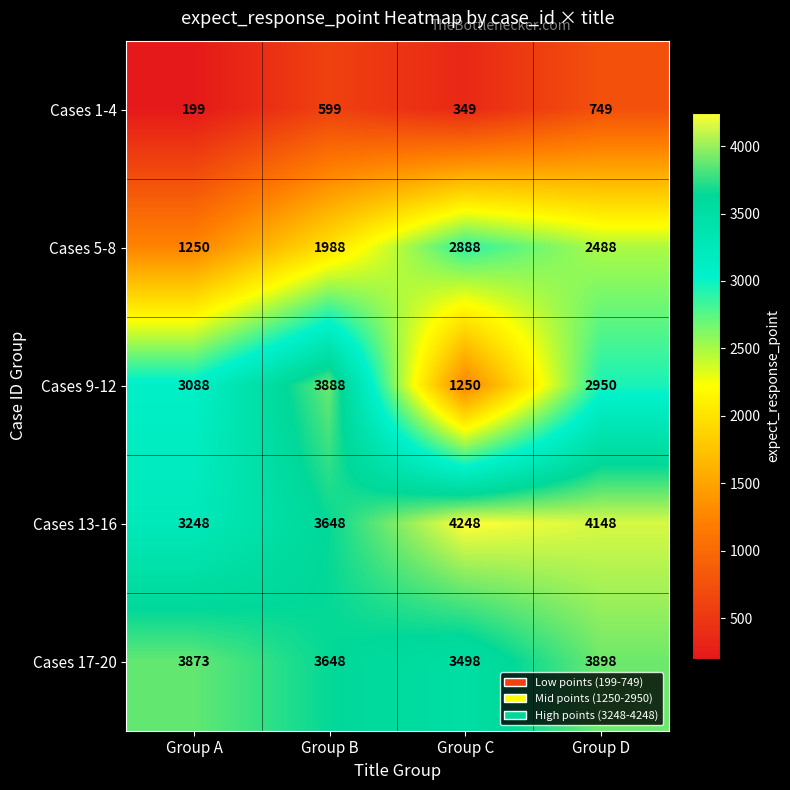

What is the smallest value displayed?

199